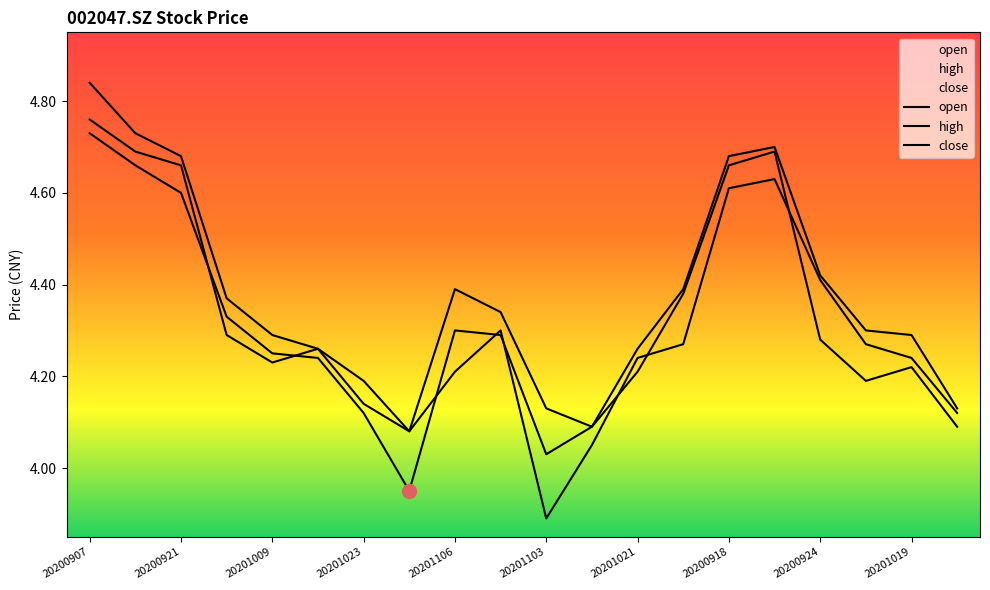

How many lines are shown in the chart?

3